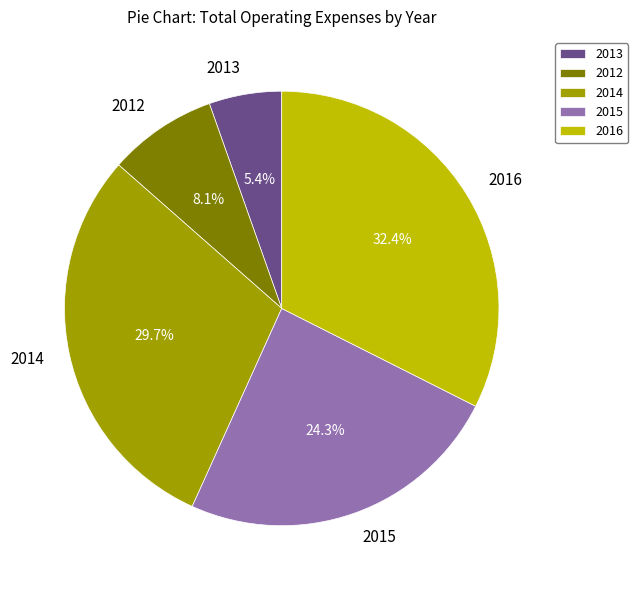

How many segments does this pie chart have?

5